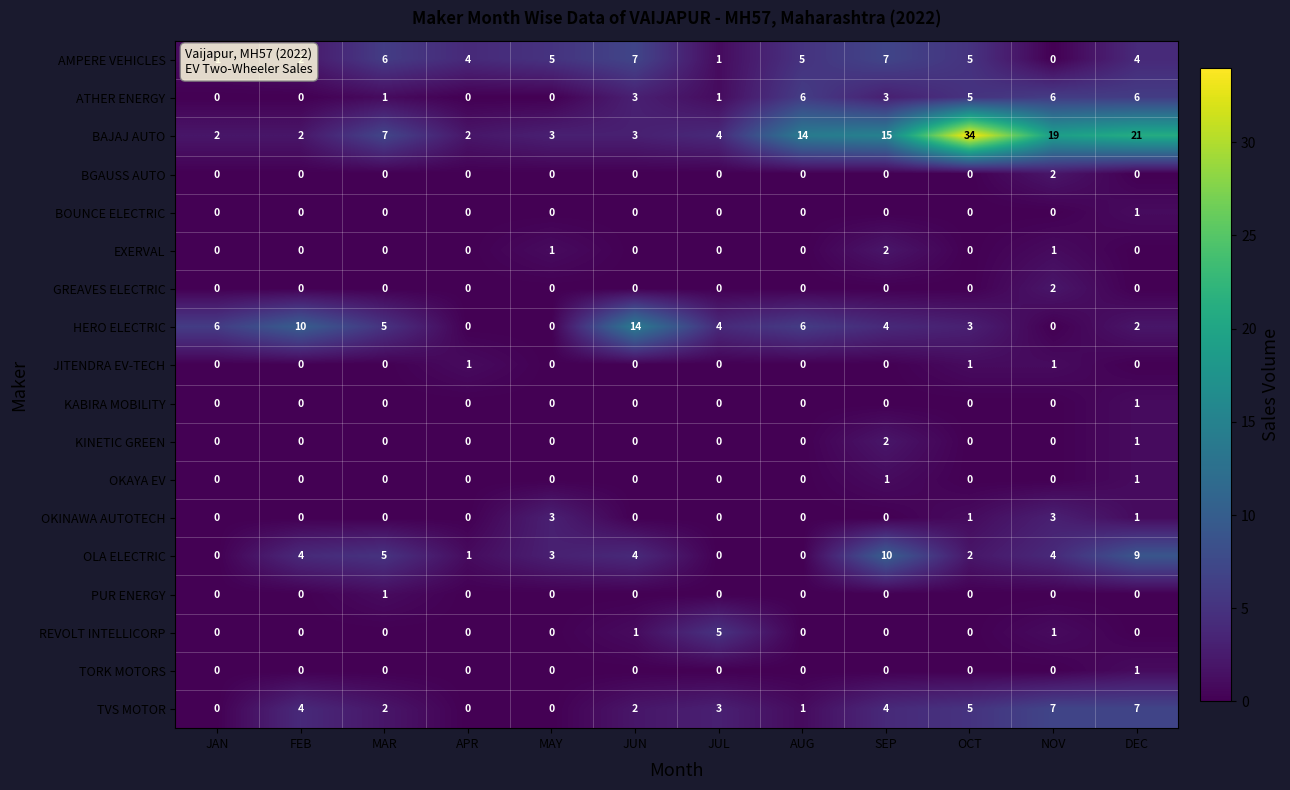

How many REVOLT INTELLICORP values are between 0 and 1?

11